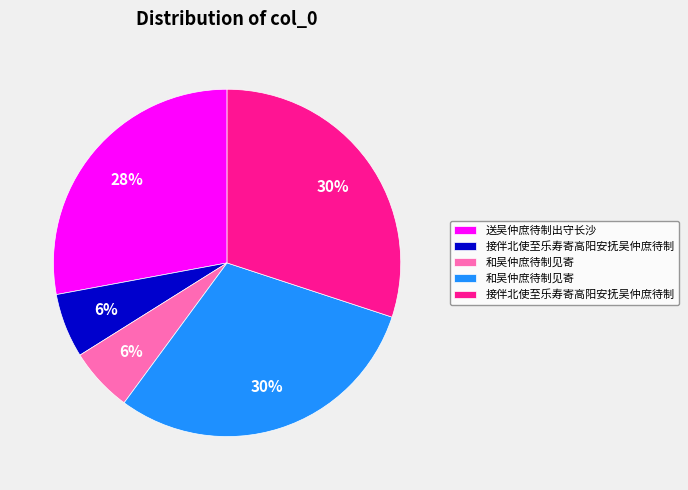

Count the number of slices in the pie.

5